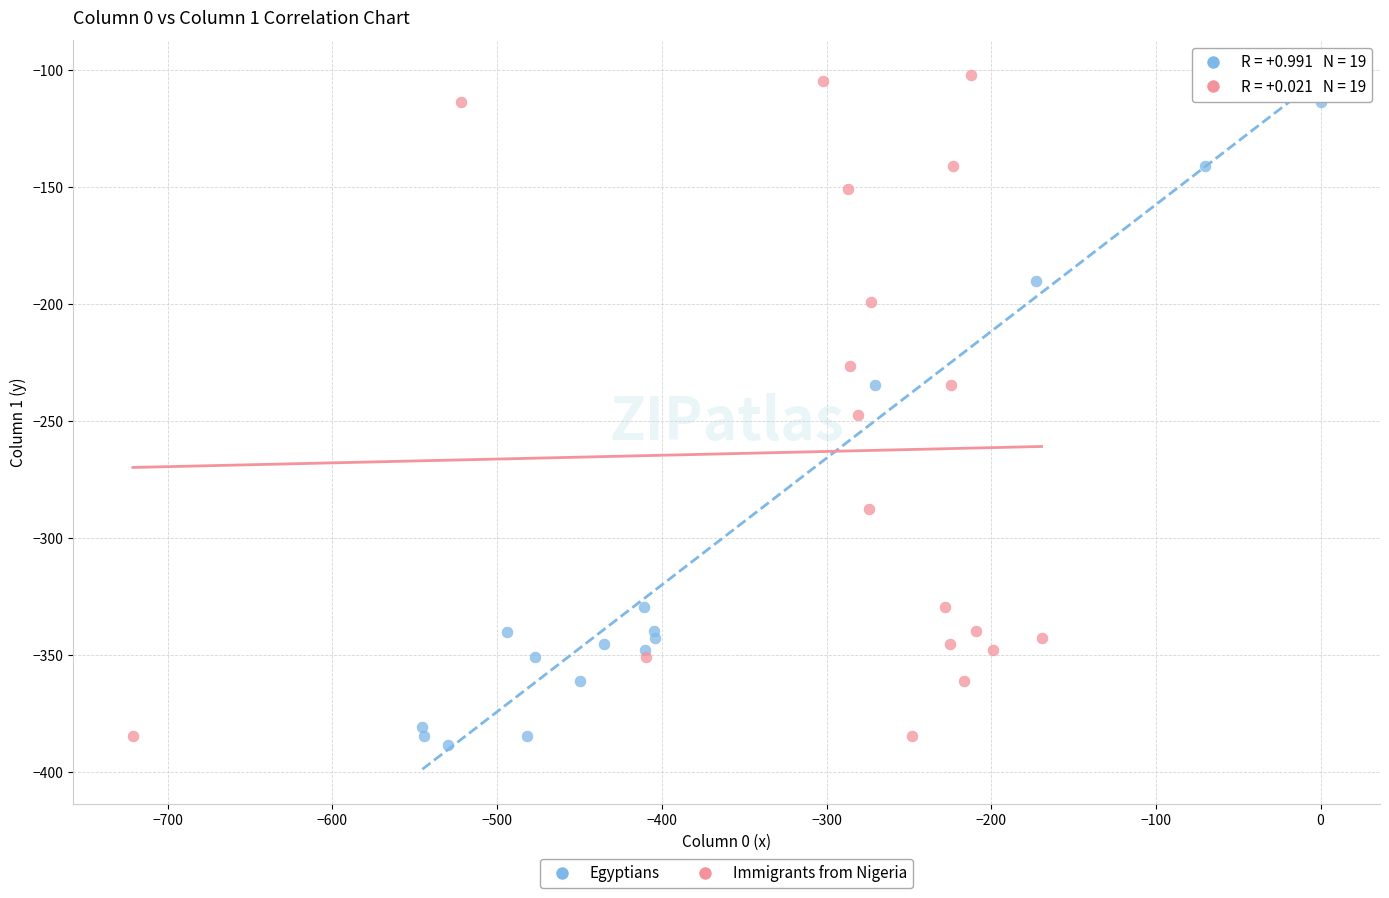

Which series has the largest Y range (max minus min)?

Egyptians